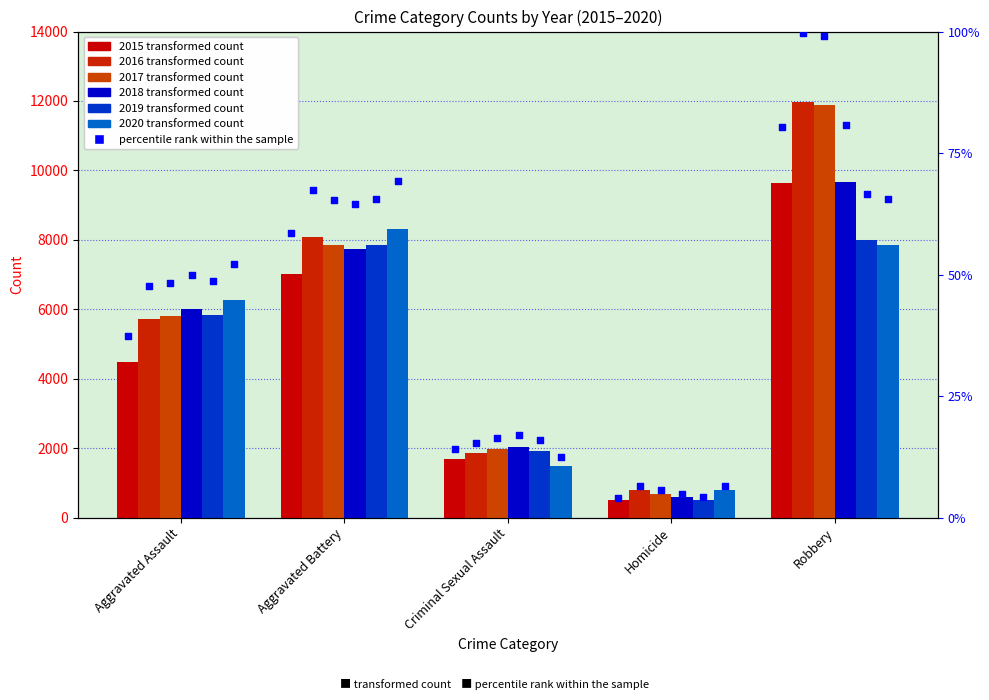

What is the ratio of the value at Homicide to the value at Robbery?

0.1